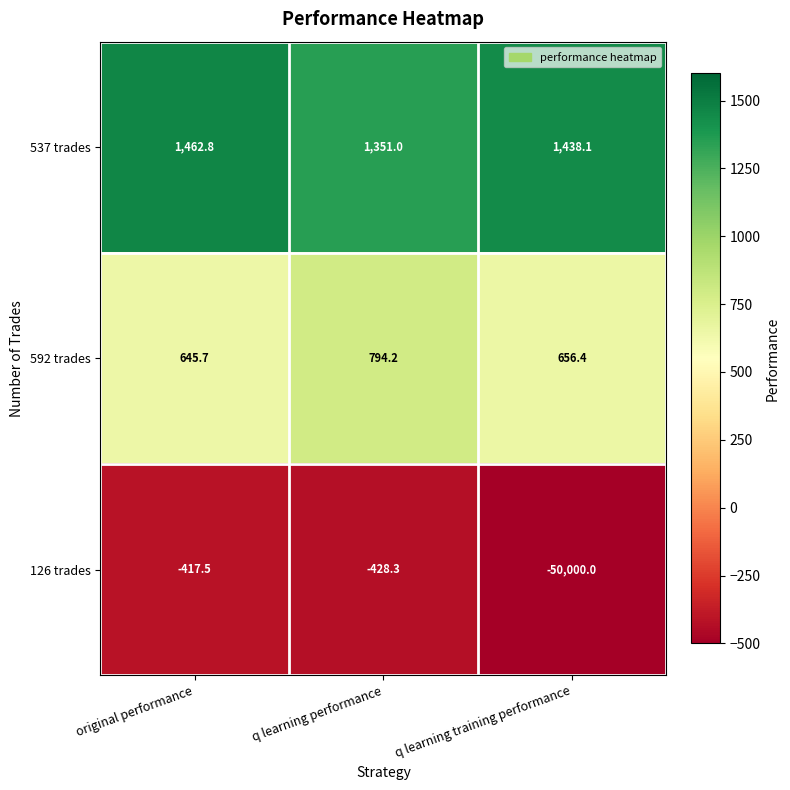

Which series has the widest spread of values?

126 trades